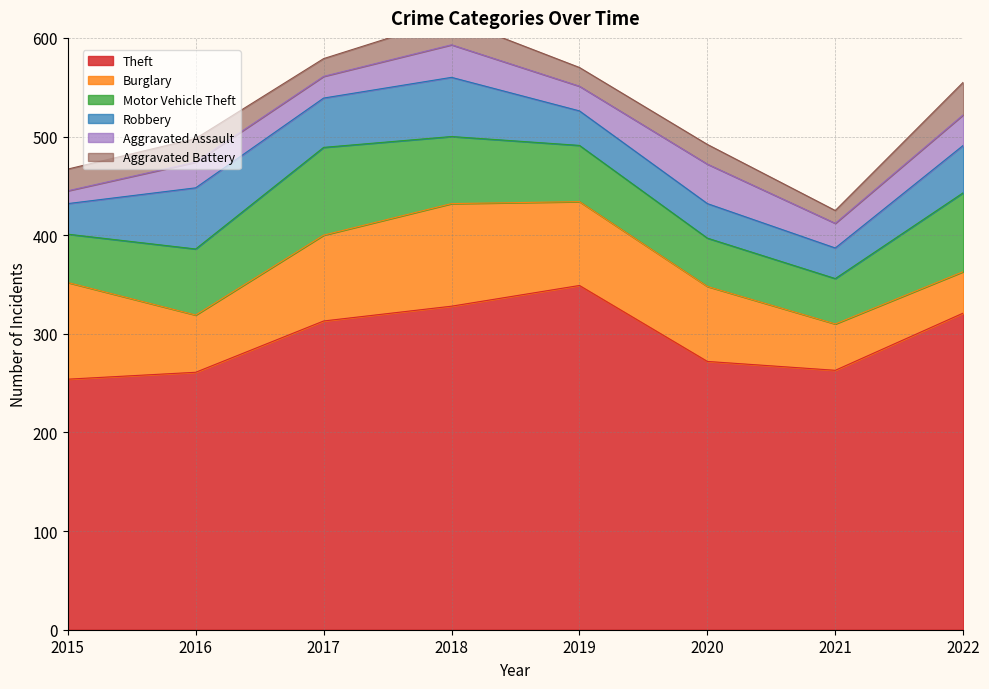

In Burglary, how many points are higher than both neighbors (excluding endpoints)?

1